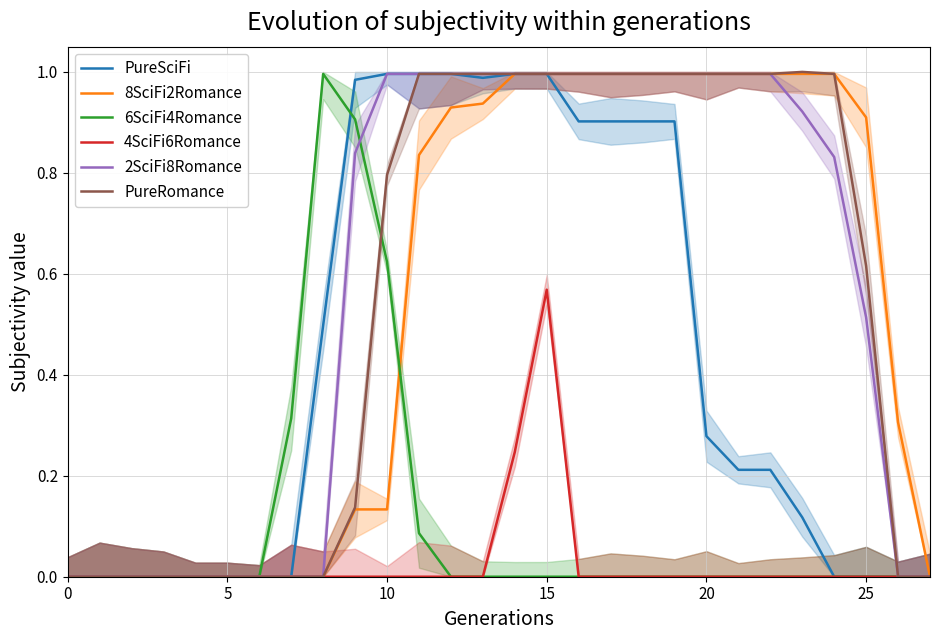

True or false: 6SciFi4Romance has a value of 0.0 at 26.

True